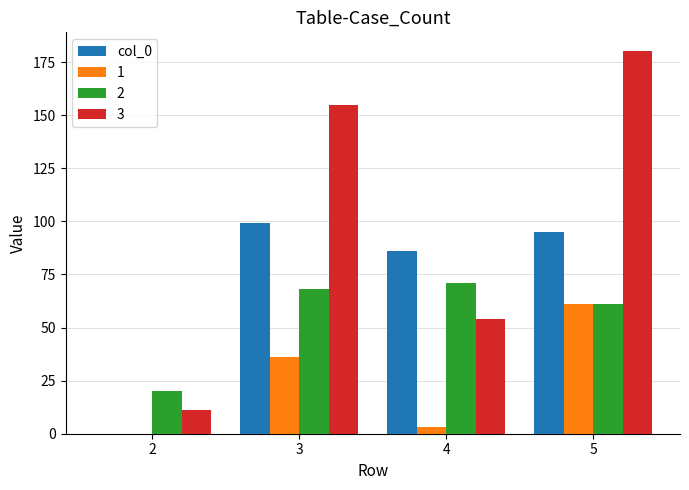

The col_0 series shows 49 at 4. True or false?

False